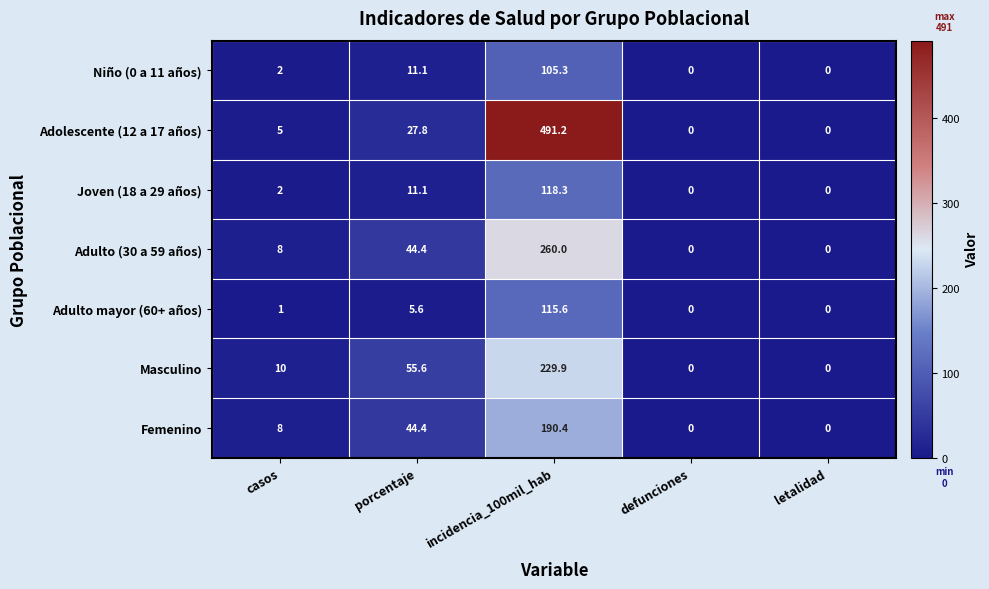

What is the approximate value of Adolescente (12 a 17 años) at casos?

5.0